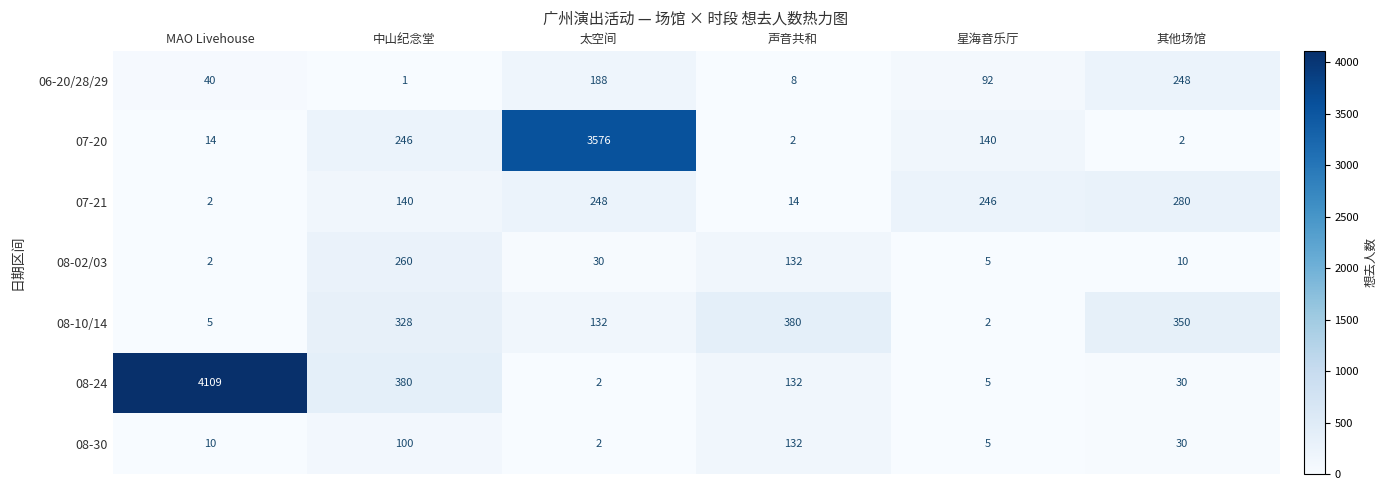

What is the total value across all series at 声音共和?

800